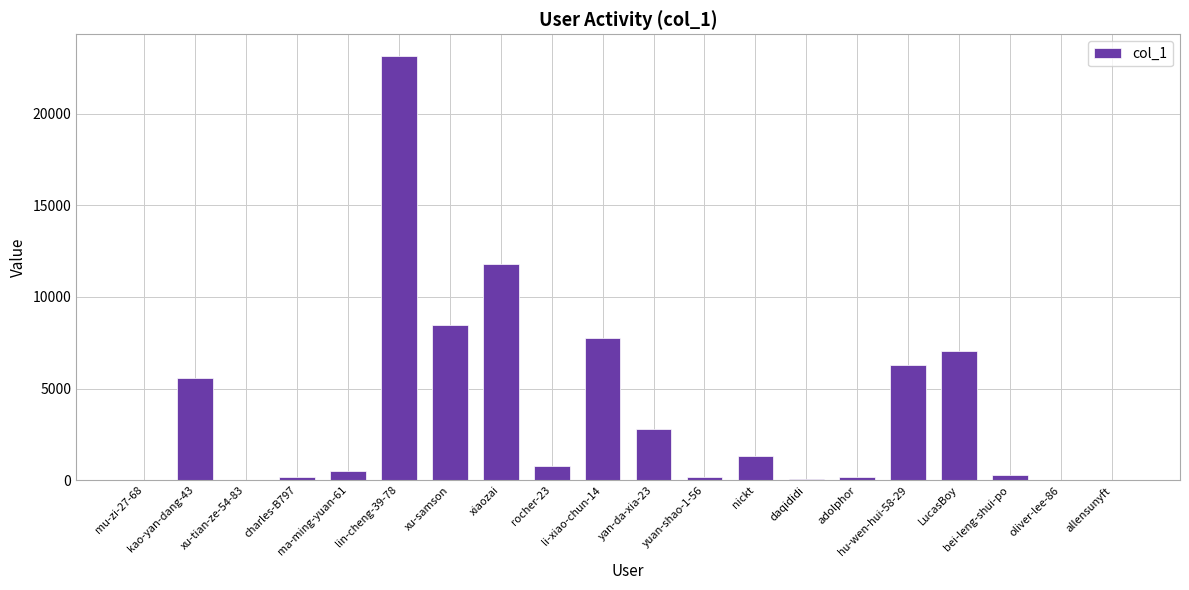

What is the sum of all values?

76421